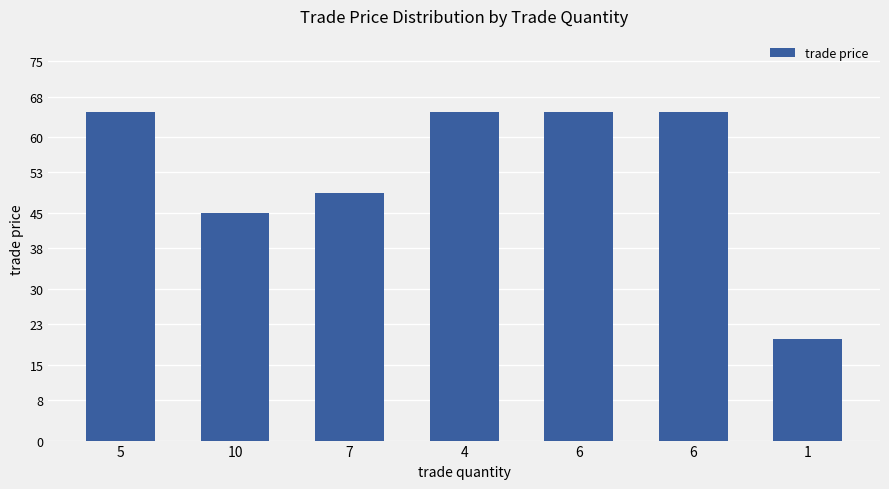

How many values are below 65?

3